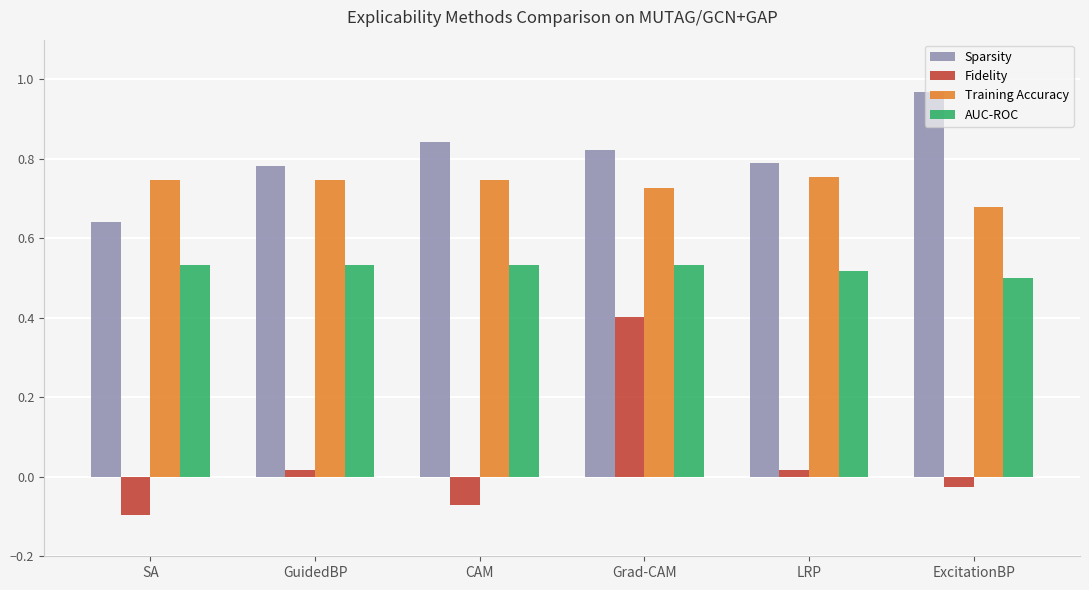

Which category has the highest value across all series?

ExcitationBP